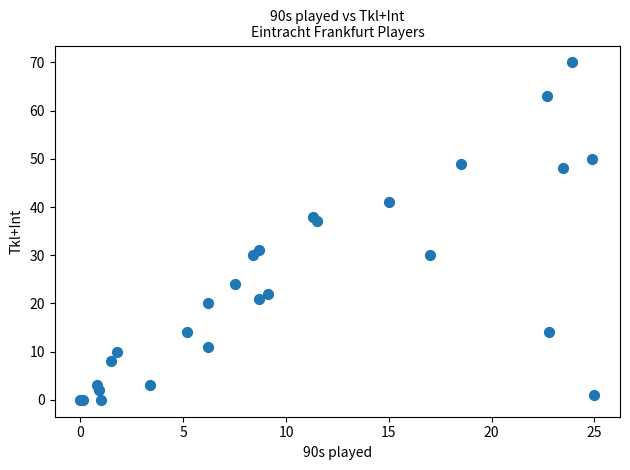

What Y value in the scatter plot is closest to 35?

37